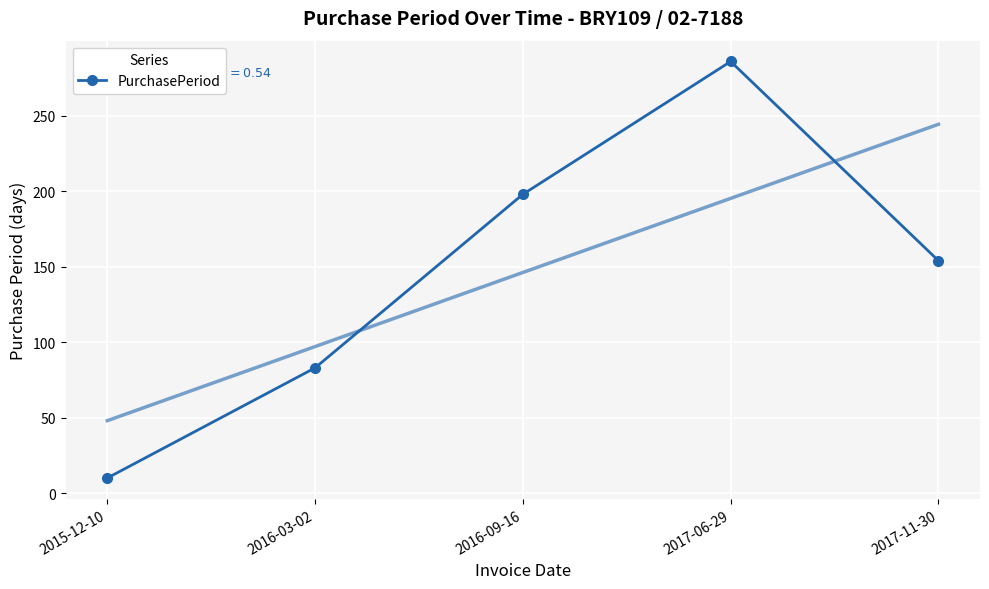

Reading right to left, extract all data points from this chart.

154	286	198	83	10